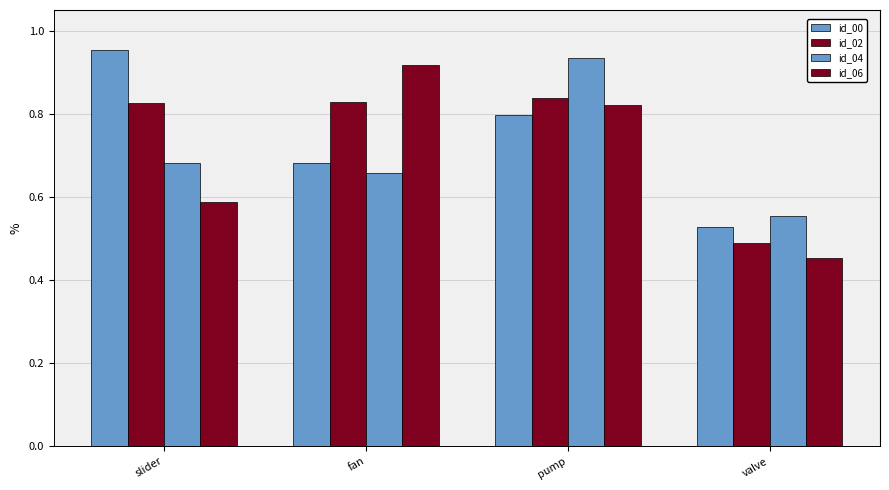

How many data points does each series have?

4